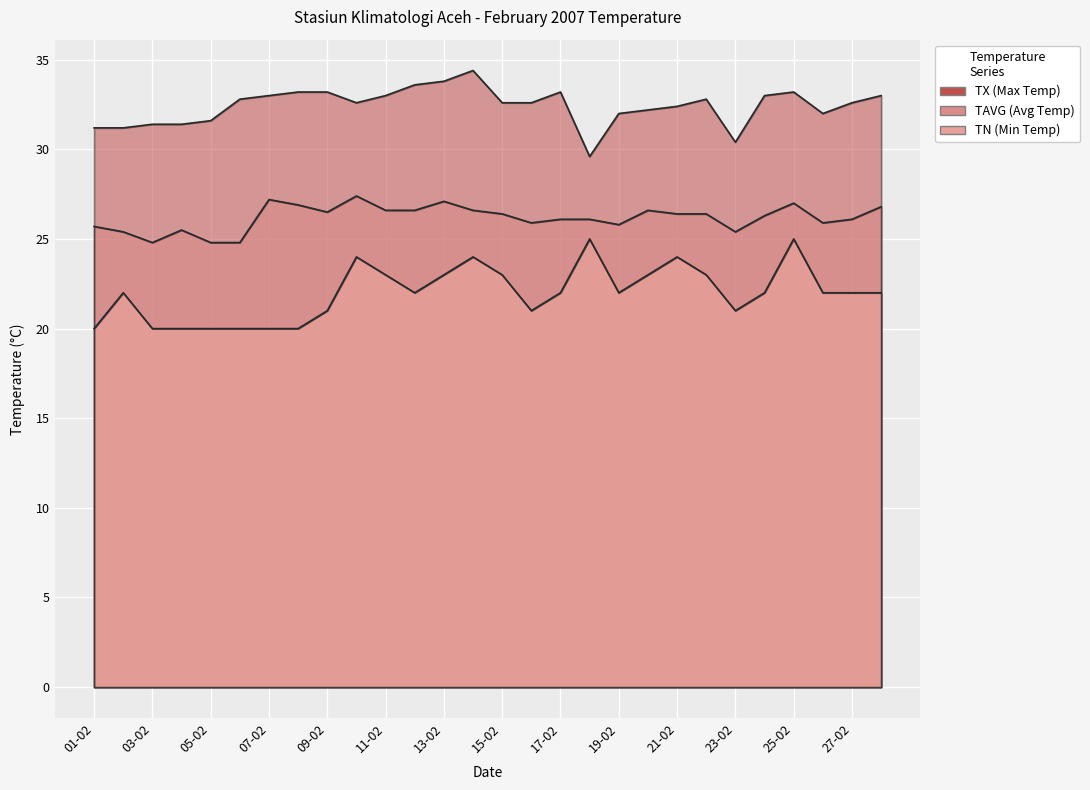

What is the highest value of the TX series?

34.4